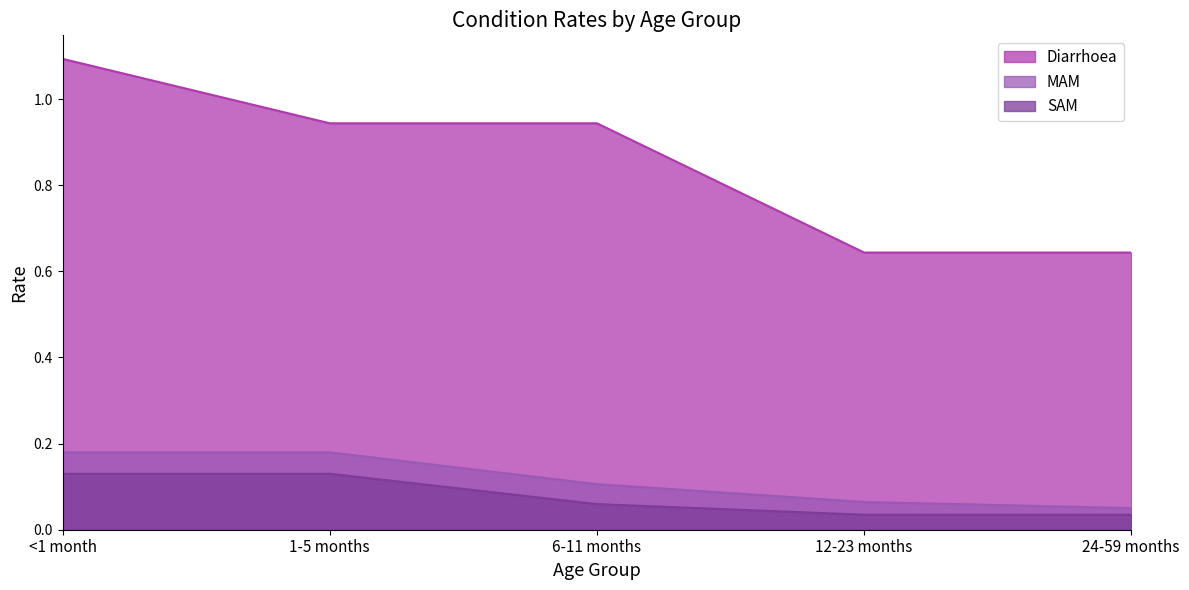

Which series changed the most between <1 month and 6-11 months?

Diarrhoea